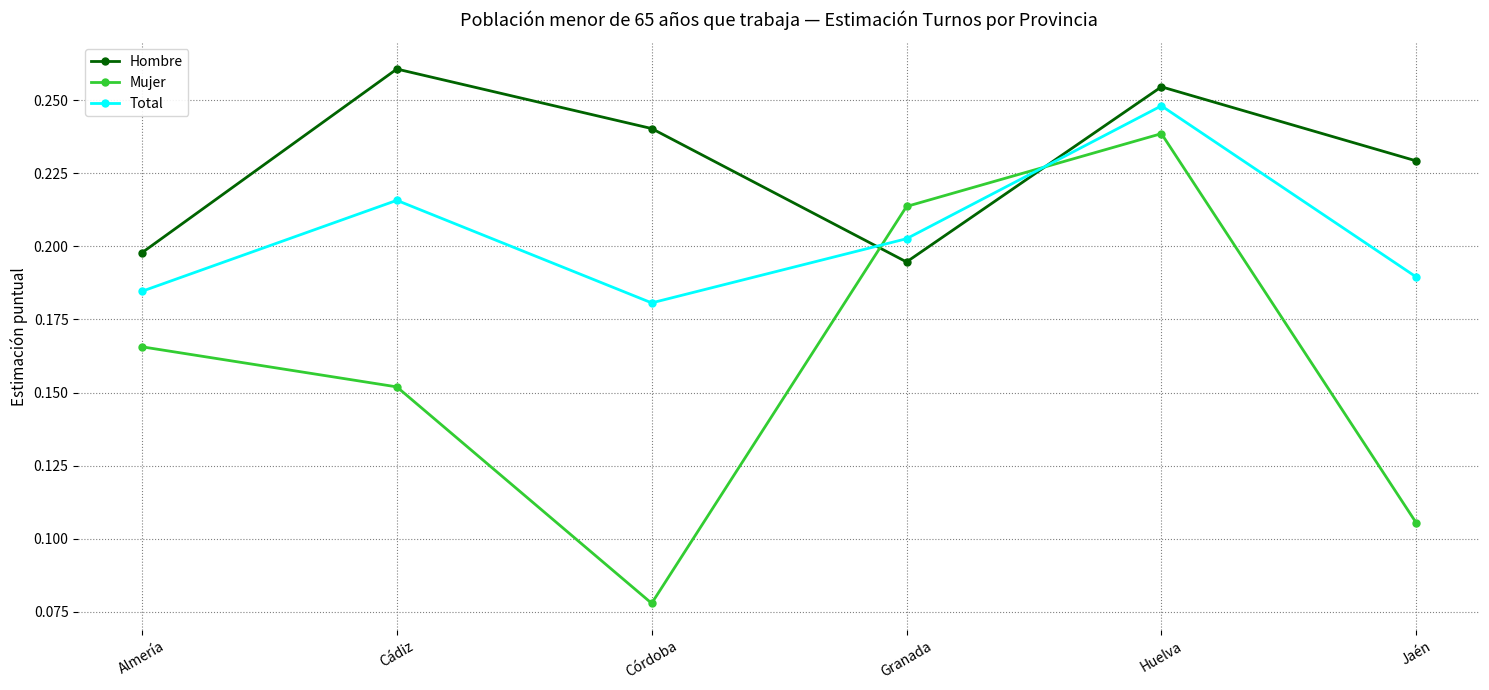

What is the label of the 5th point from the left?

Huelva